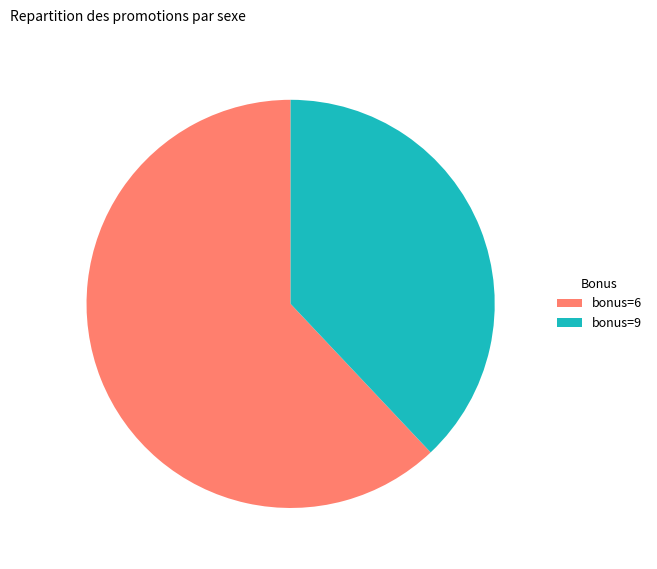

Rank the categories by value from lowest to highest.

bonus=9, bonus=6